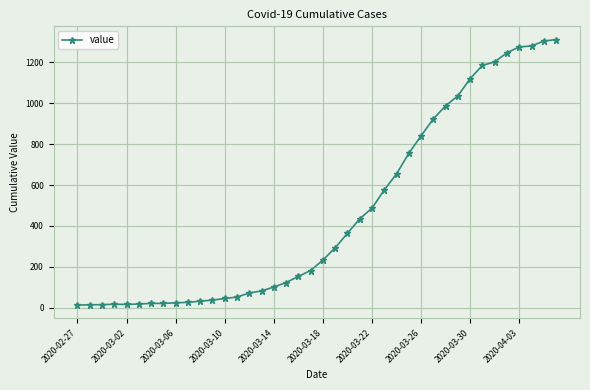

What is the average value?

465